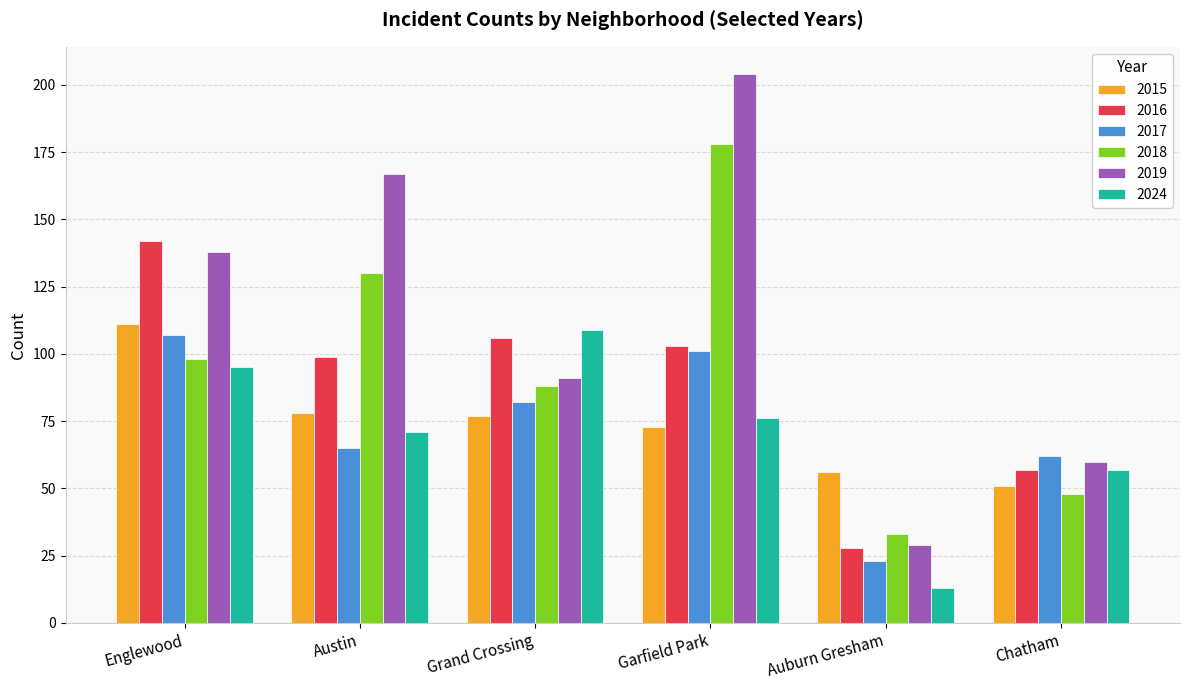

True or false: 2015 has a value of 51 at Chatham.

True